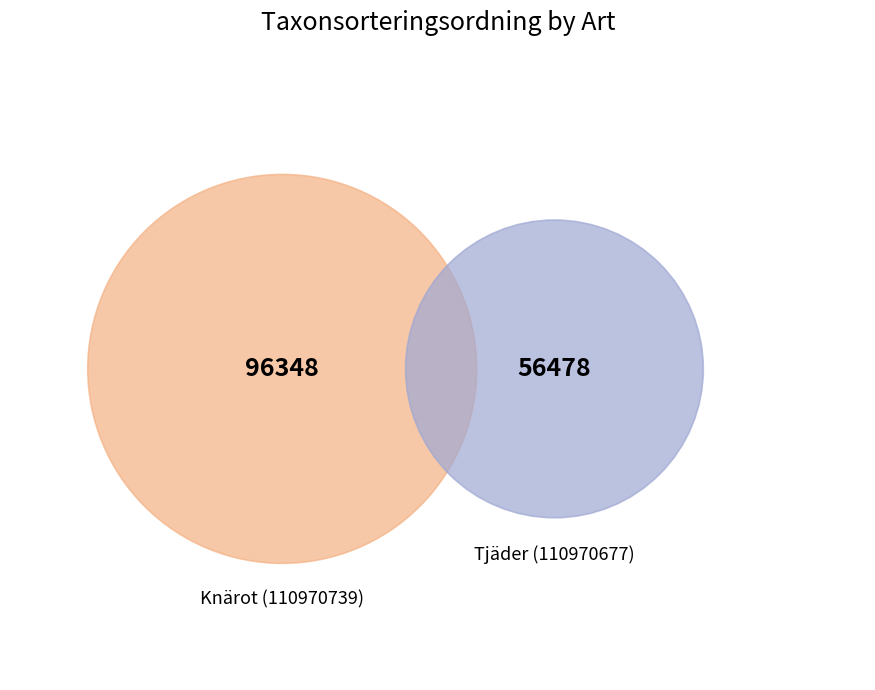

What is the change in value from Knärot (110970739) to Tjäder (110970677)?

-39870